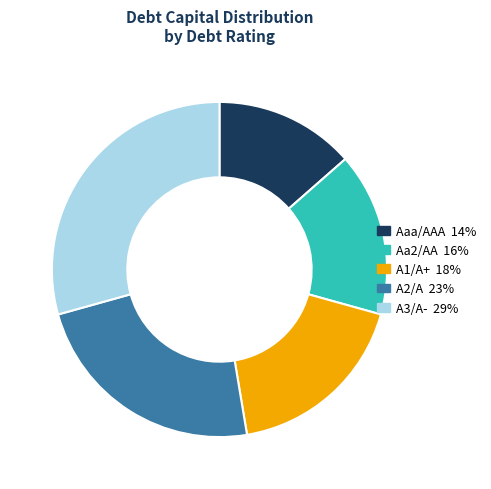

Do Aa2/AA and A3/A- together represent more than half of the pie?

No